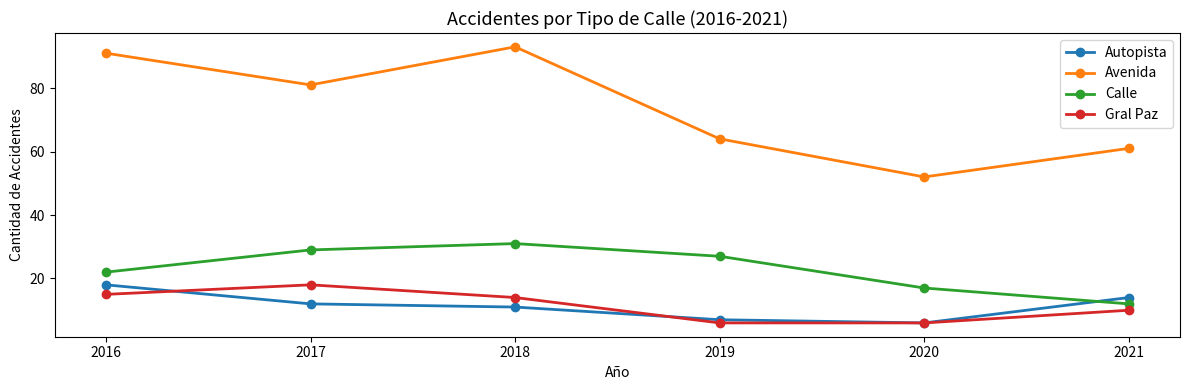

What is the difference between the second highest and minimum values in the Gral Paz series?

9